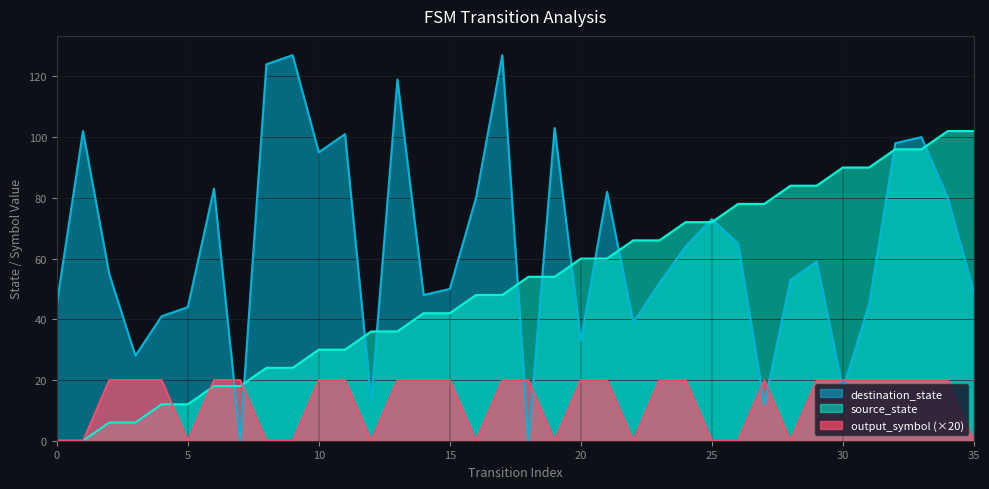

How many lines are shown in the chart?

3